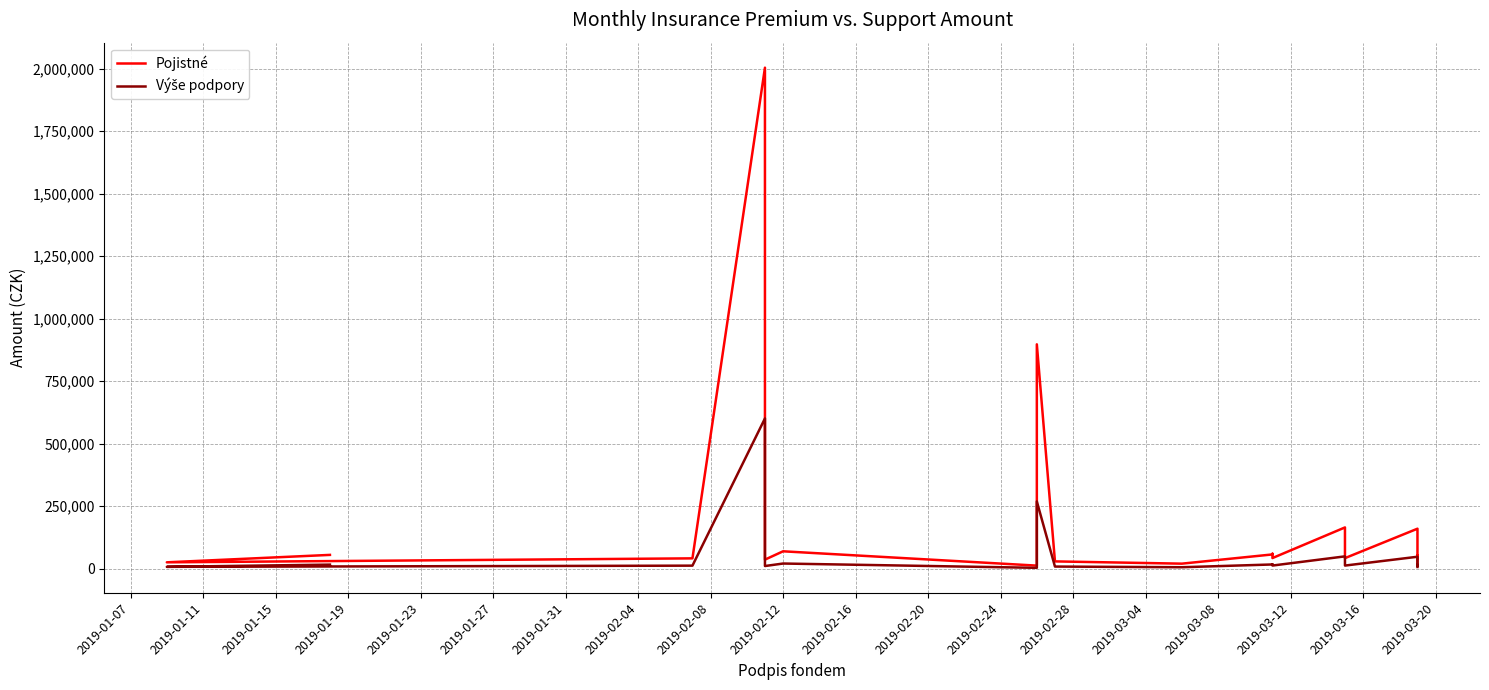

Which series has the largest total across all categories?

Pojistné